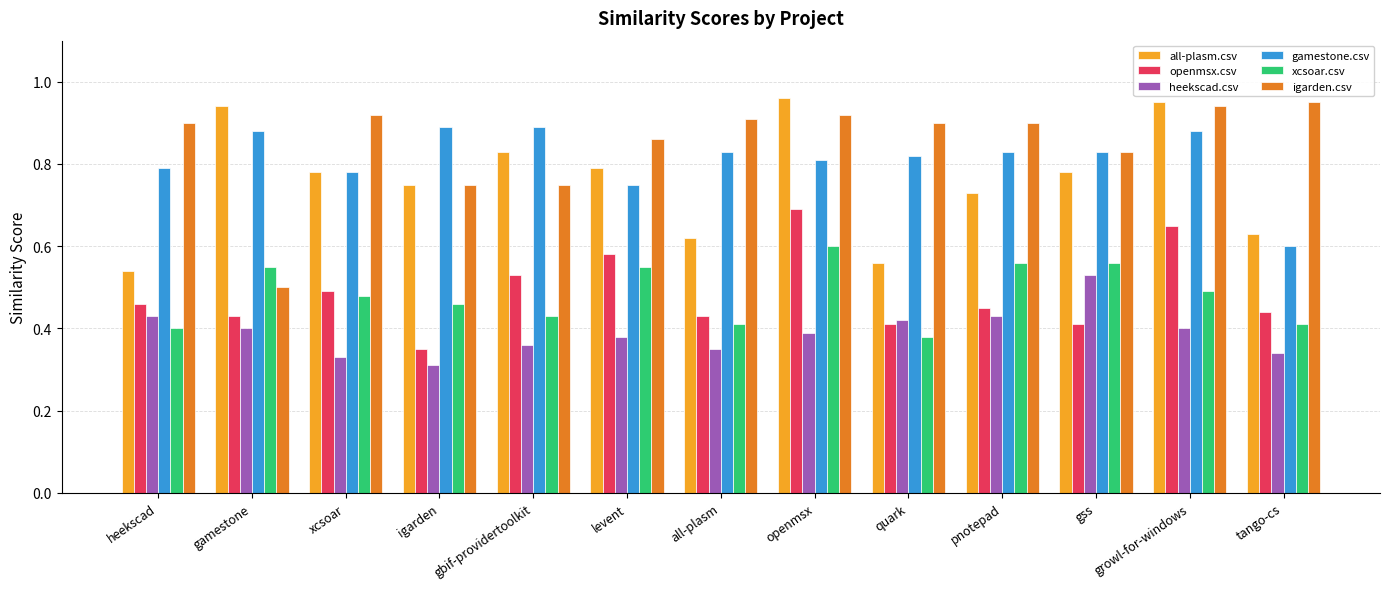

Count the gamestone.csv values in the range 0 to 1.

13